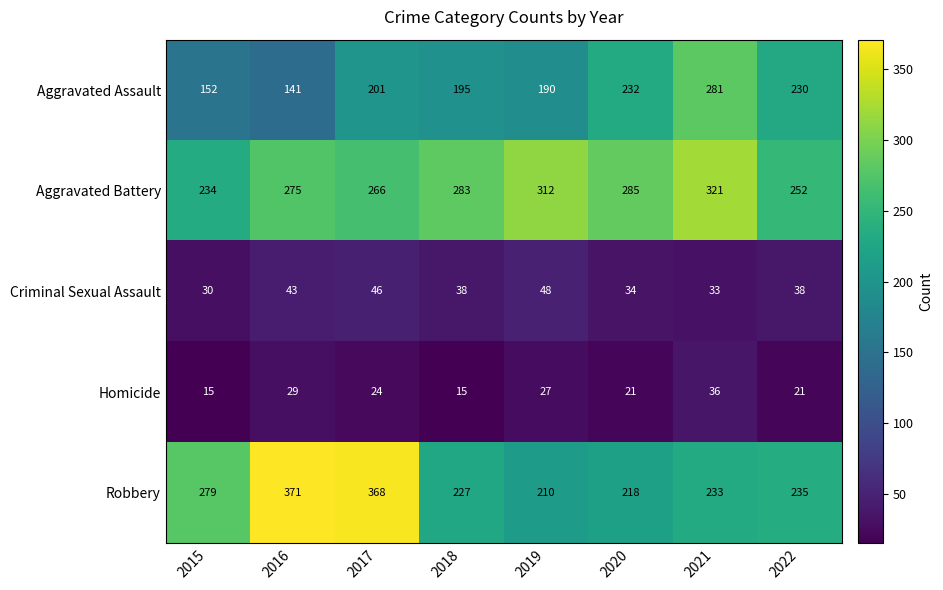

Which label corresponds to the largest value in the chart?

2016